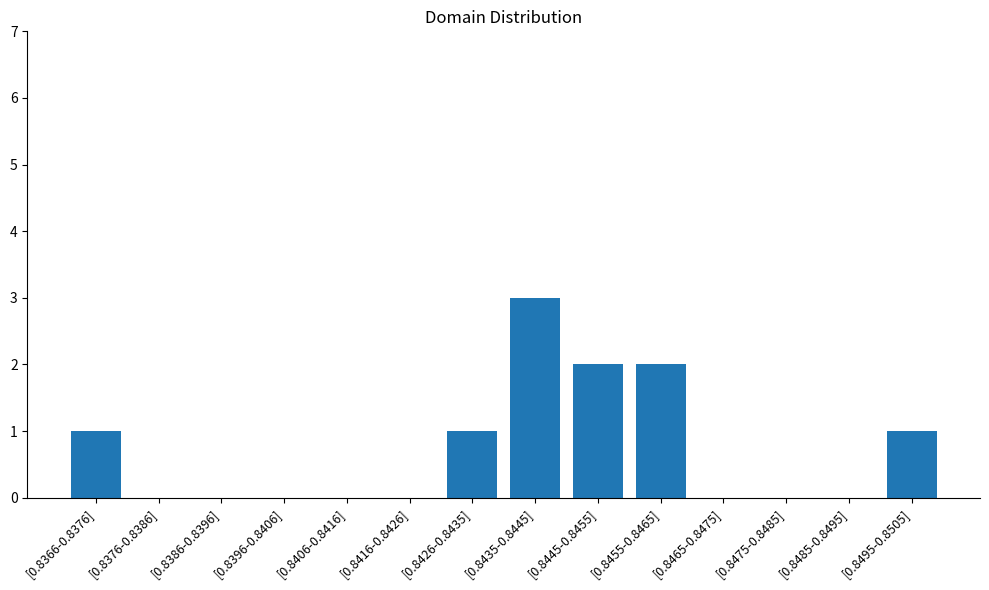

True or false: the data shows 0 at [0.8386-0.8396].

True